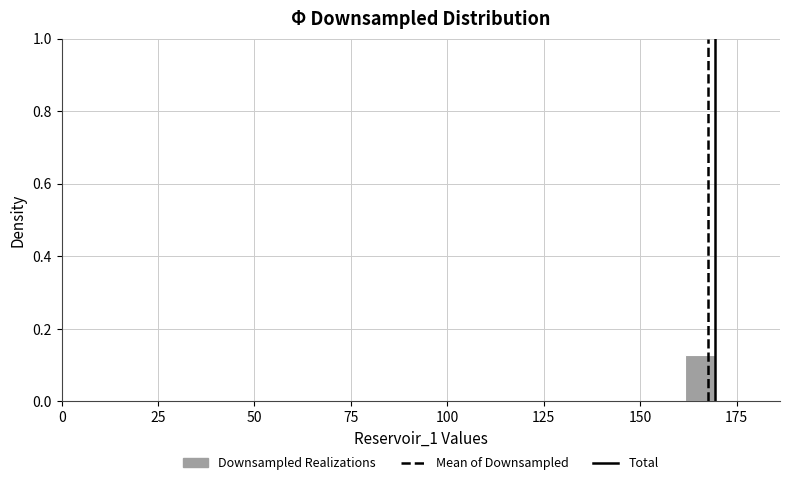

Read against the x-axis, roughly where is the centre of the tallest bar?

165